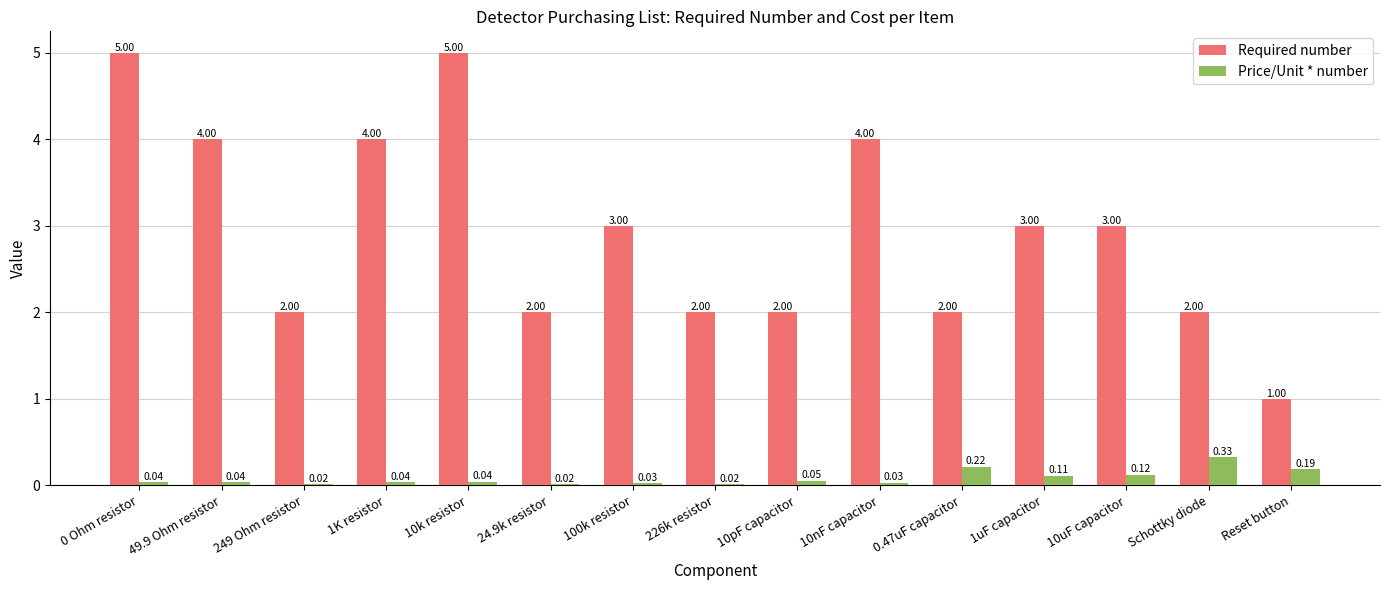

Does the chart contain any negative values?

No